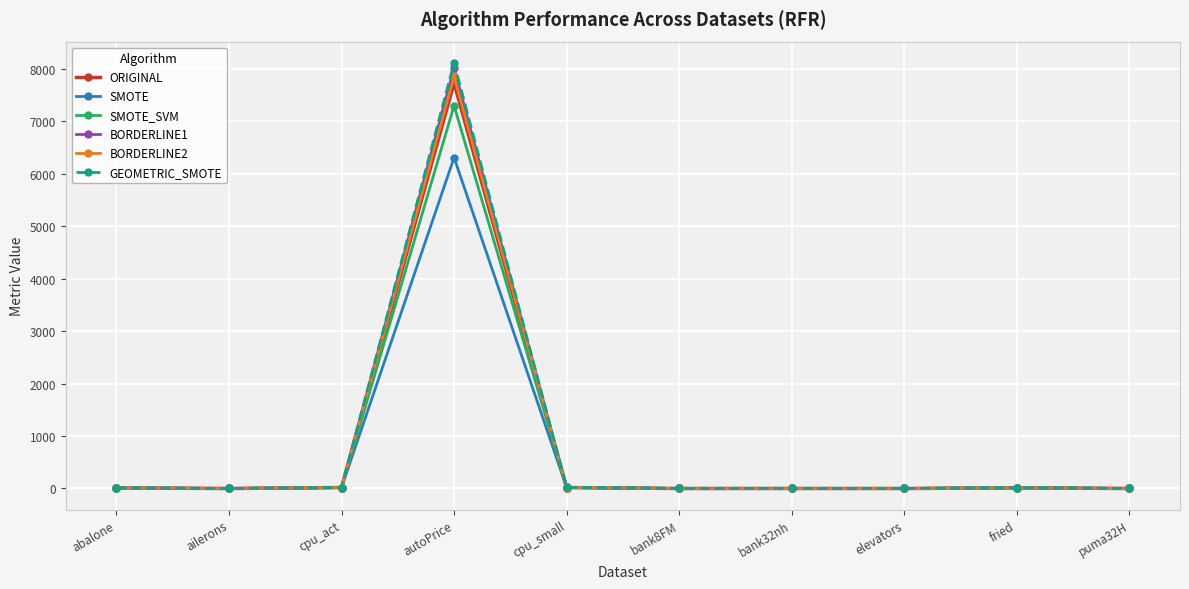

At which category is the sum across all series the highest?

autoPrice